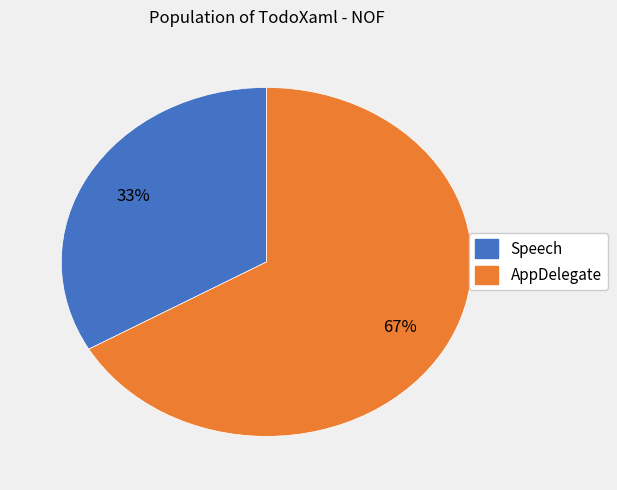

Does any single category account for the majority?

Yes